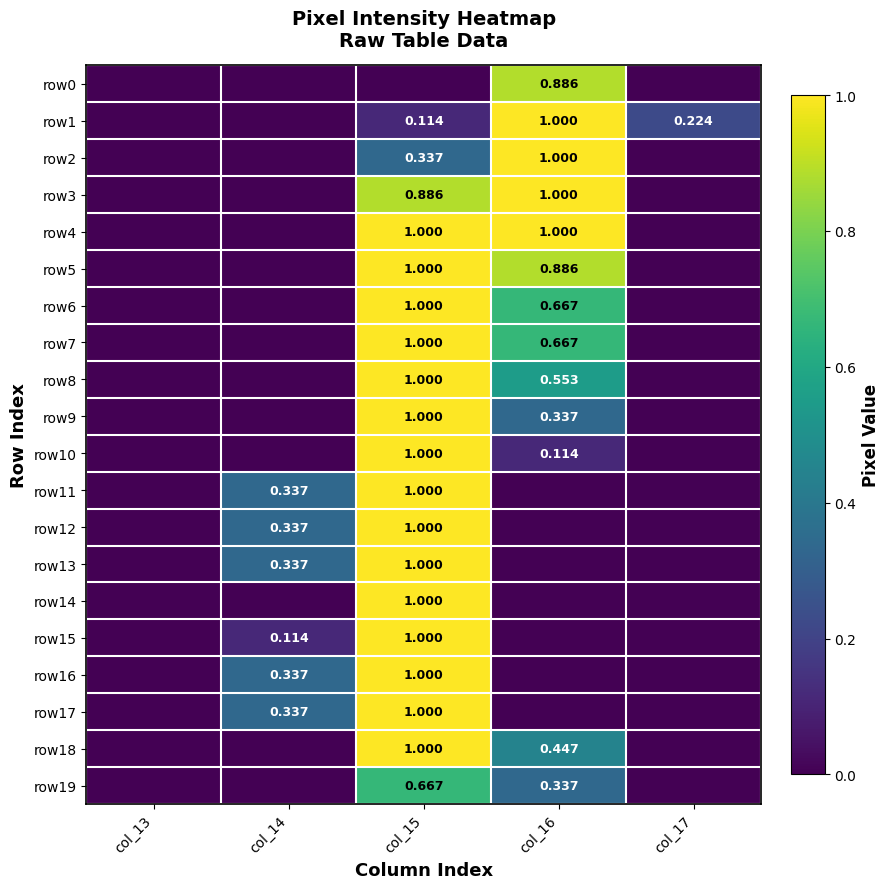

Is the value of row19 at col_15 greater than the value of row7 at col_15?

No